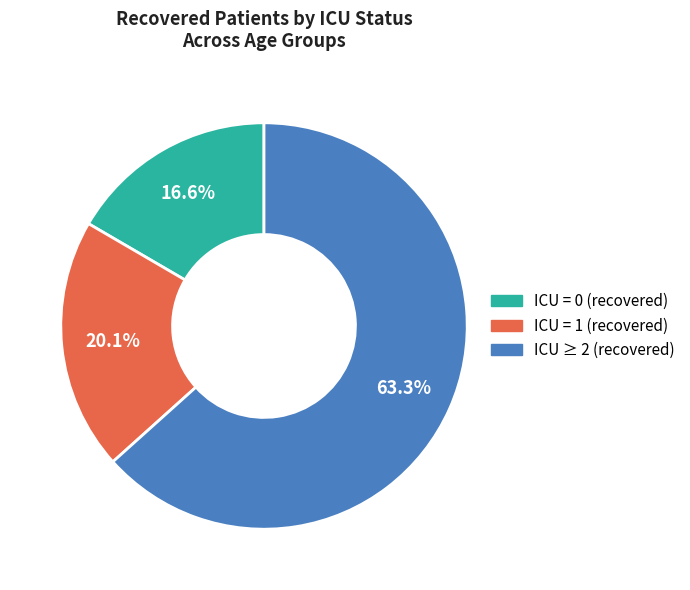

Is there a majority slice in this chart?

Yes